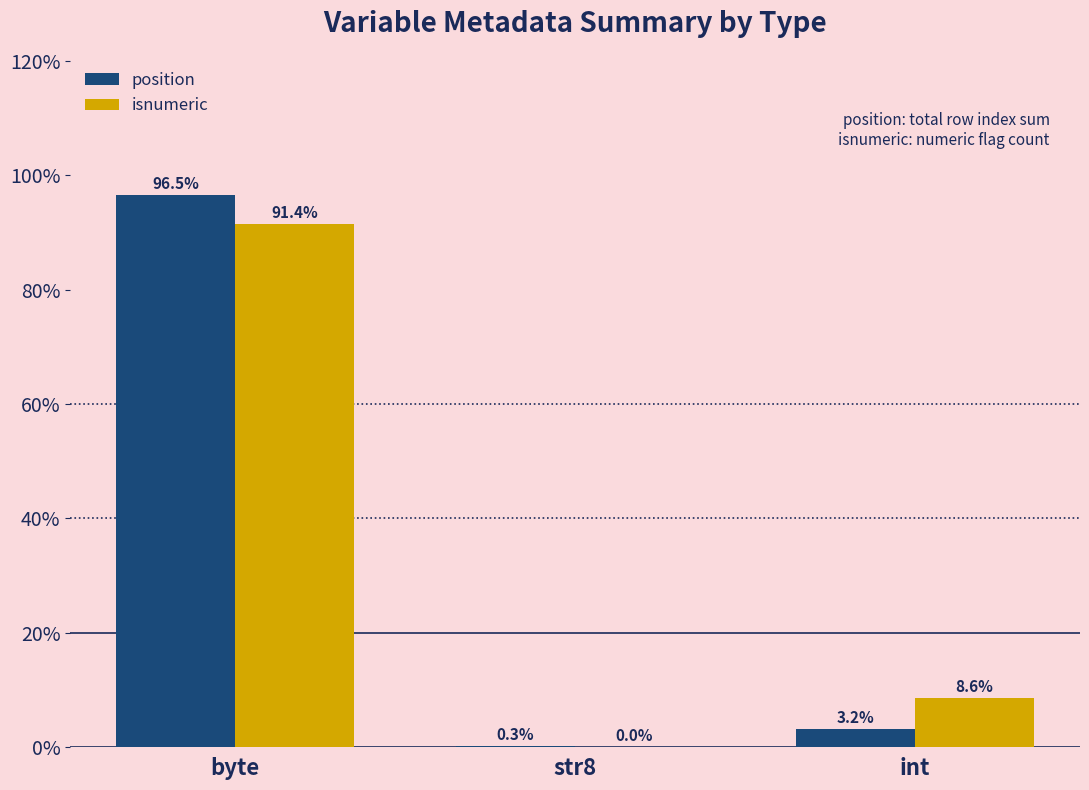

Reading left to right, what are all the values shown in this chart?

position: byte=96.5	str8=0.3	int=3.2
isnumeric: byte=91.4	str8=0.0	int=8.6